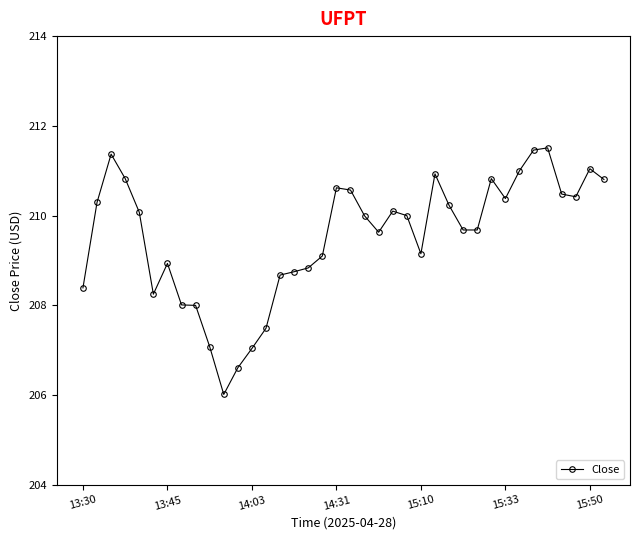

True or false: the data has more than 0 interior local peaks.

True